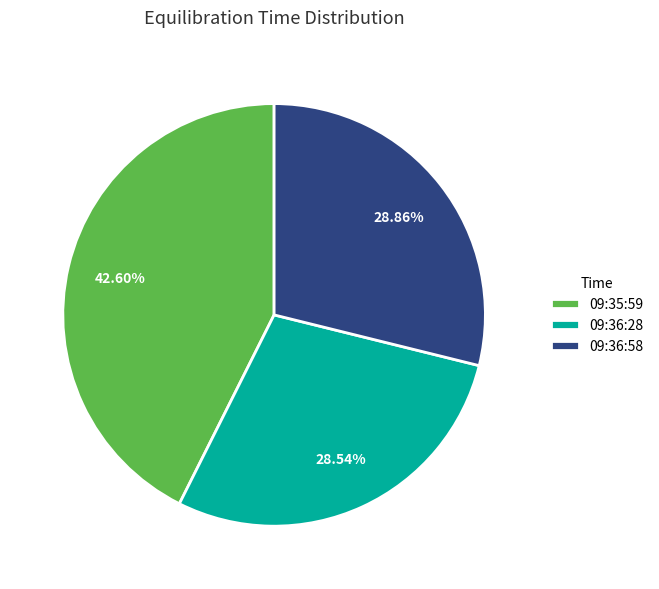

How many segments does this pie chart have?

3